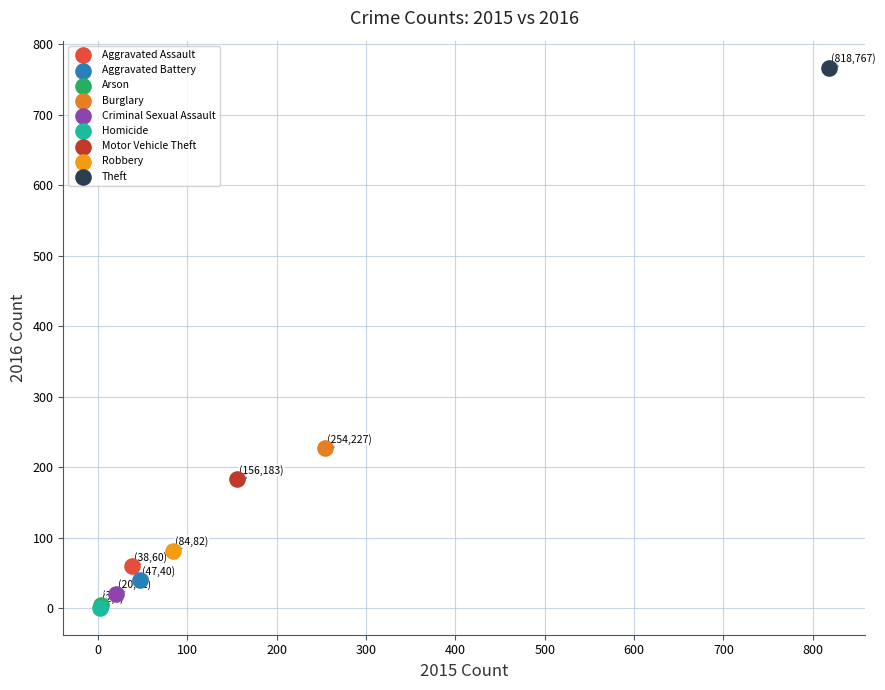

What are all the series names shown in the legend?

Aggravated Assault, Aggravated Battery, Arson, Burglary, Criminal Sexual Assault, Homicide, Motor Vehicle Theft, Robbery, Theft